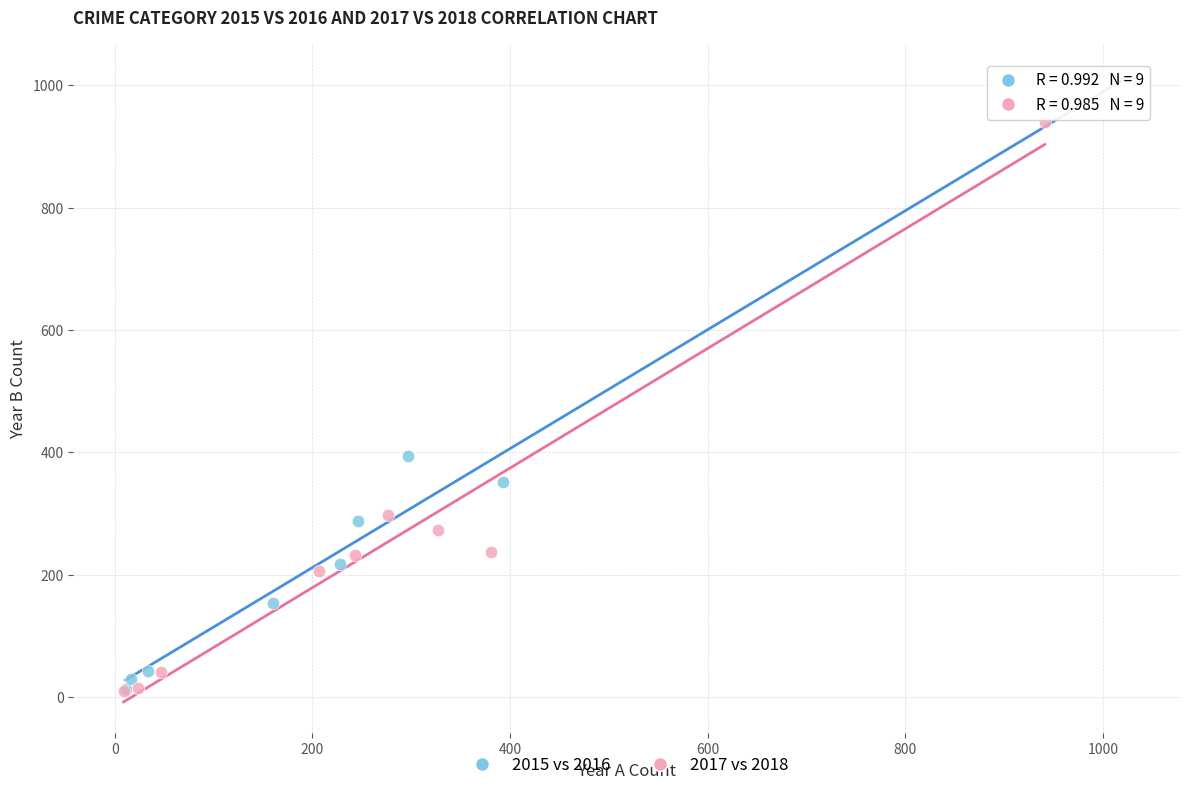

Which series contains the highest Y value?

2015 vs 2016